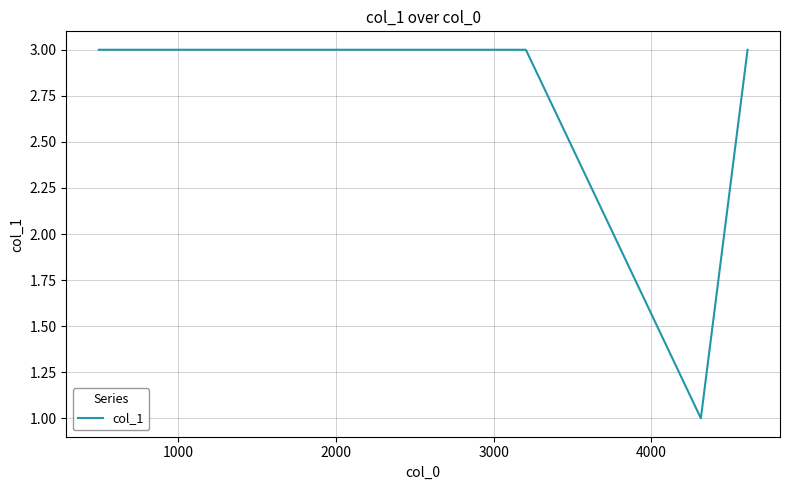

What is the difference between the maximum and minimum values?

2